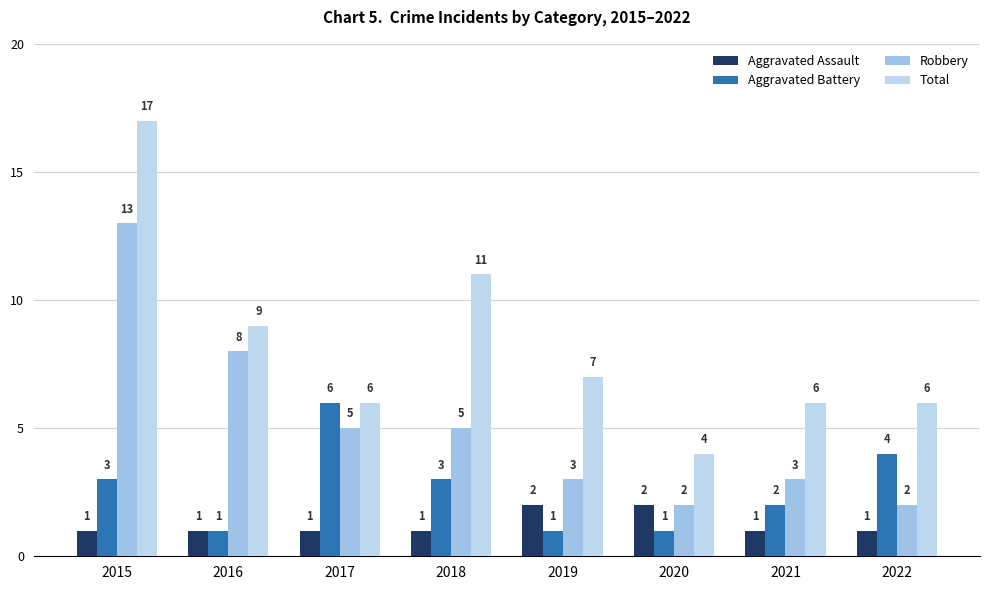

What is the total value across all series at 2016?

19